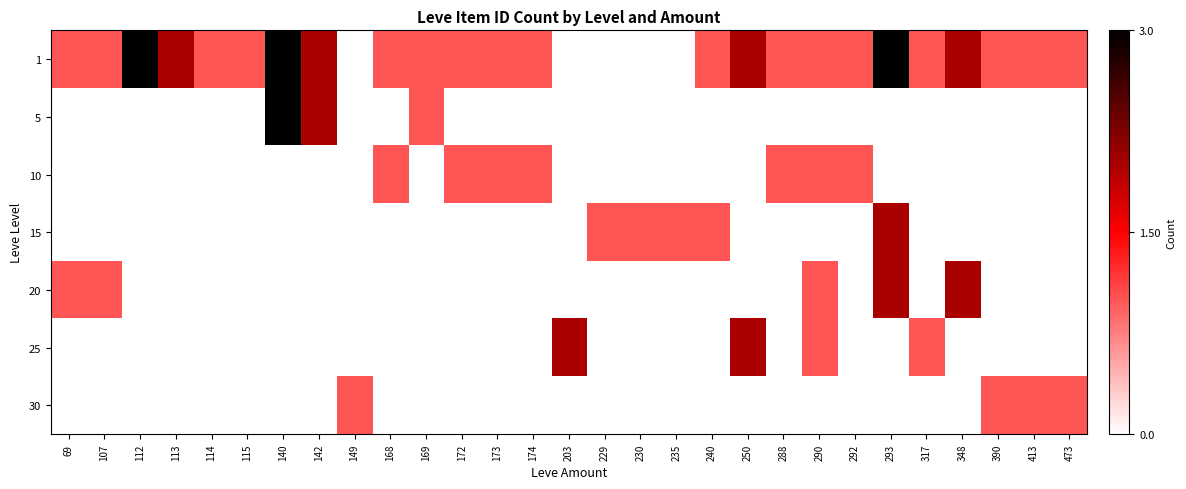

Which category has the lowest value across all series?

149